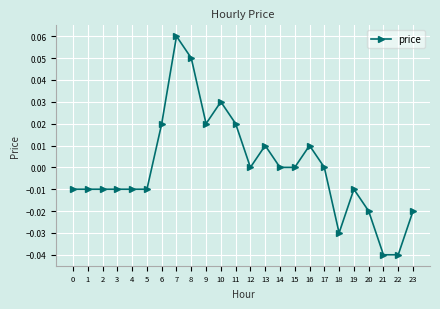

At which label does the data first exceed 0?

6